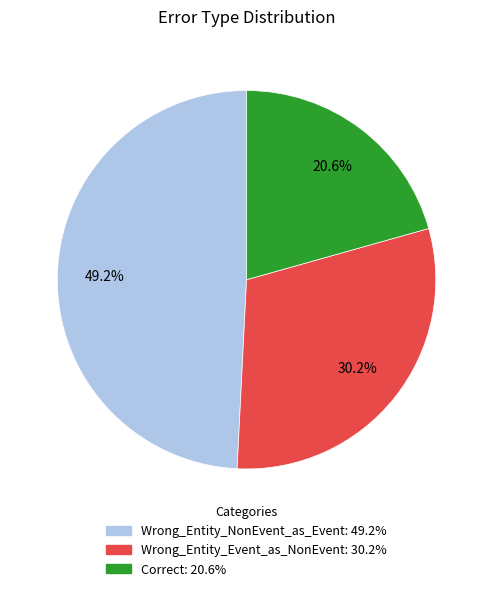

To the nearest percent, what is the difference between the Correct and Wrong_Entity_NonEvent_as_Event slice percentages?

29%